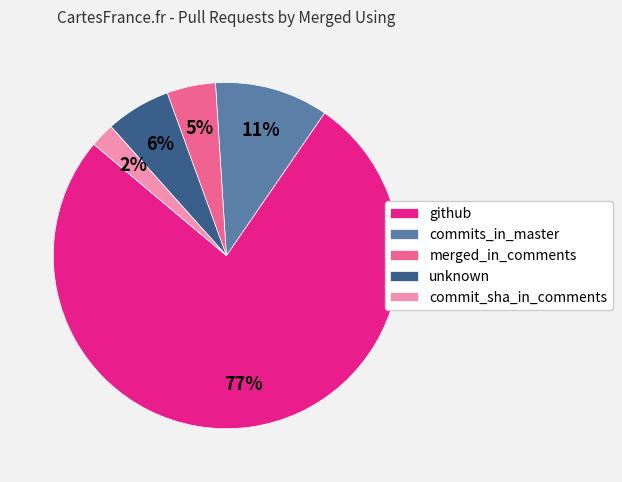

What percentage is the unknown slice, to the nearest percent?

6%